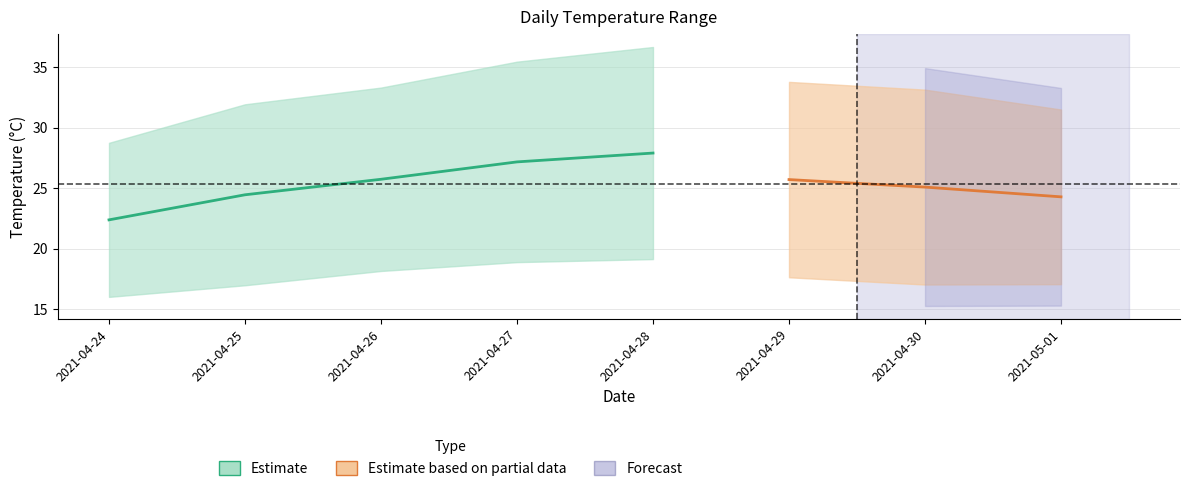

Does the chart have visible grid lines?

Yes